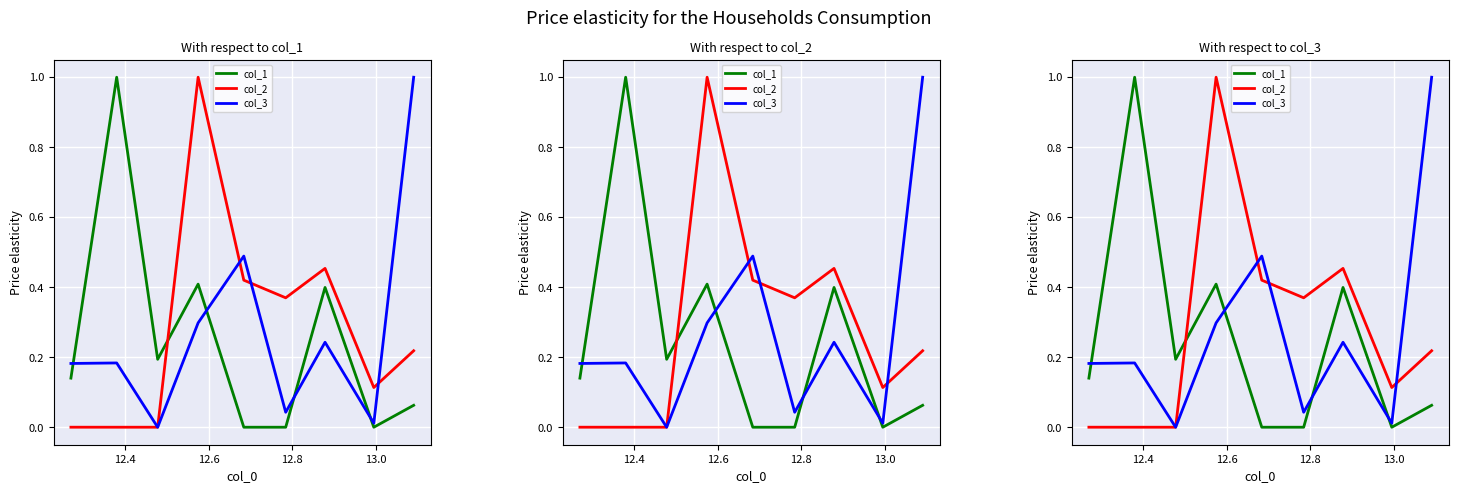

Which series ends up on top after the final intersection of col_2 and col_3?

col_3